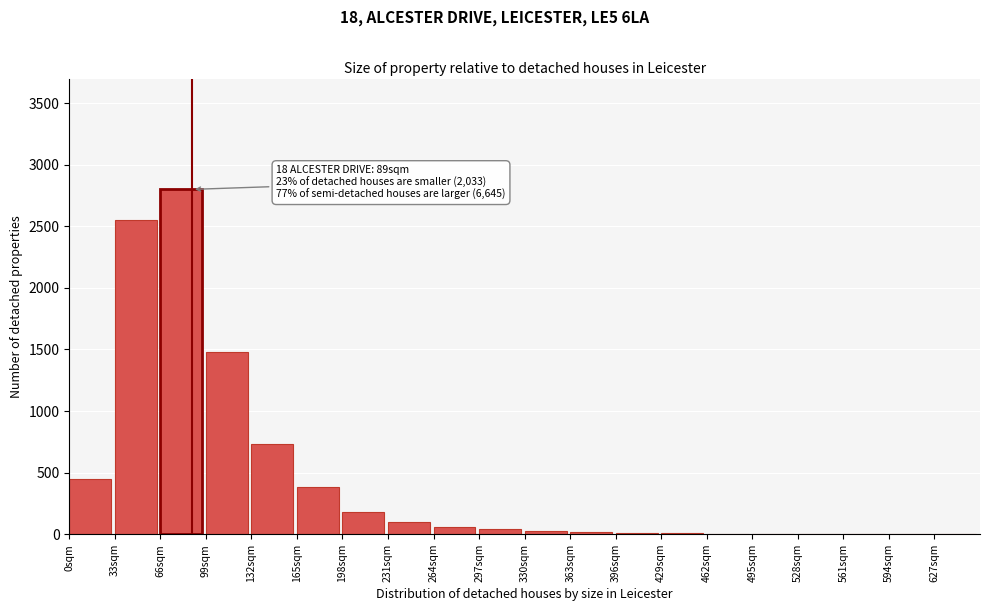

Between 198sqm and 0sqm, which is larger?

0sqm